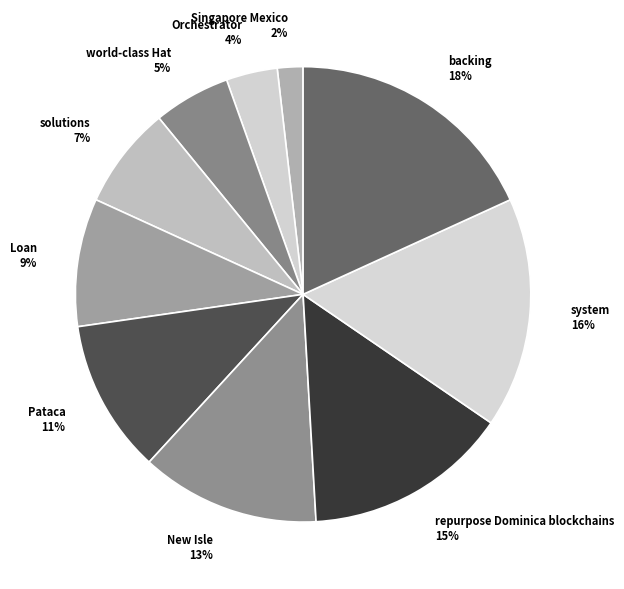

To the nearest percent, what percentage of the pie is Orchestrator?

4%